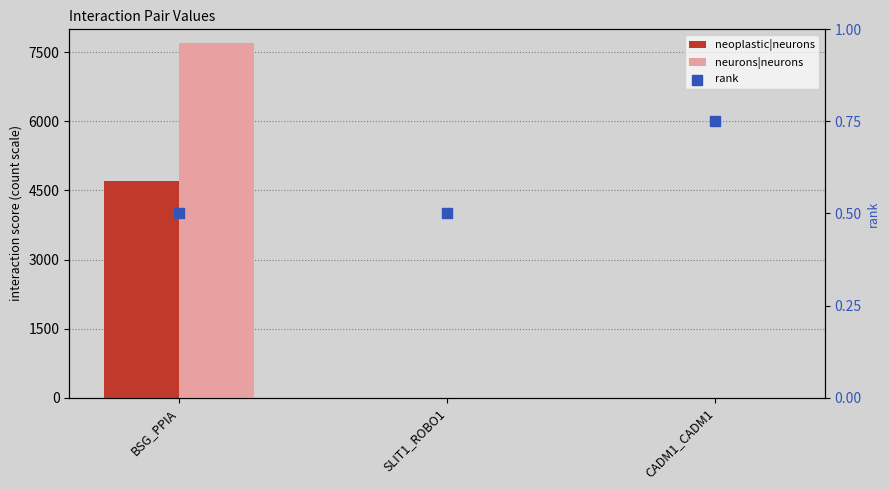

At which category is the sum across all series the highest?

BSG_PPIA